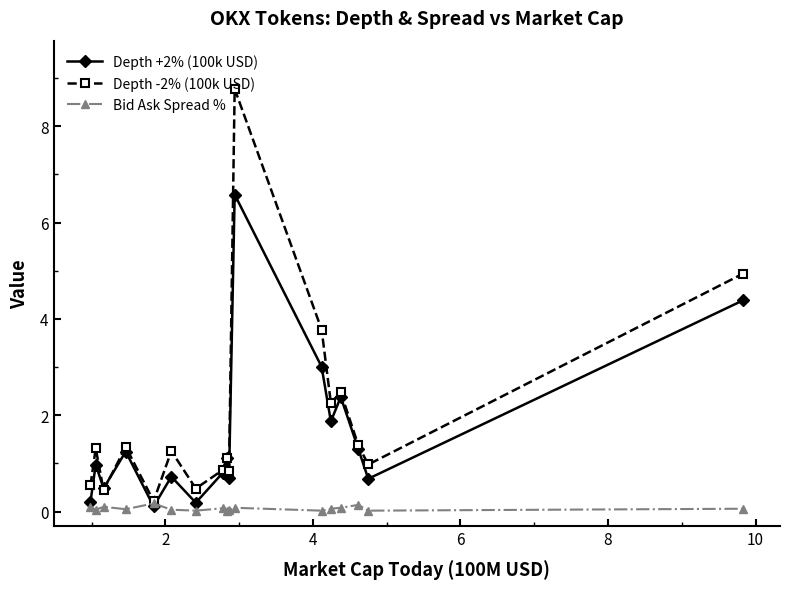

What is the value of the Depth -2% (100k USD) point at the 17th from the left?

4.9